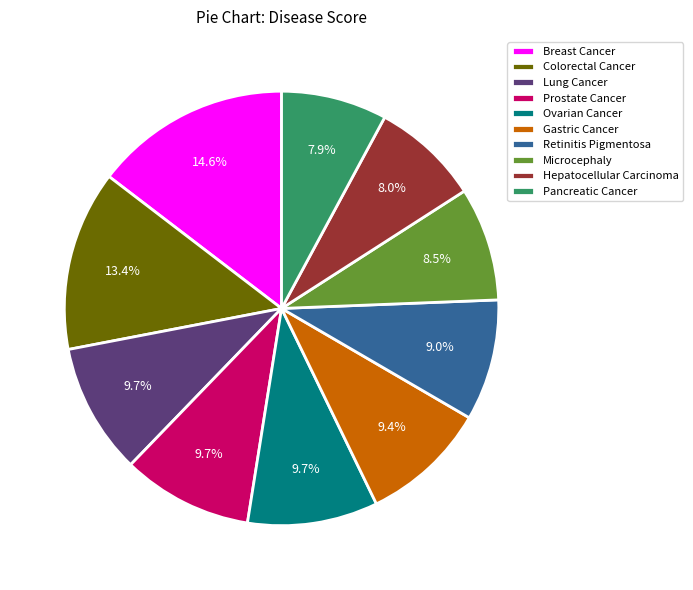

True or false: Gastric Cancer accounts for 9% of the total.

True